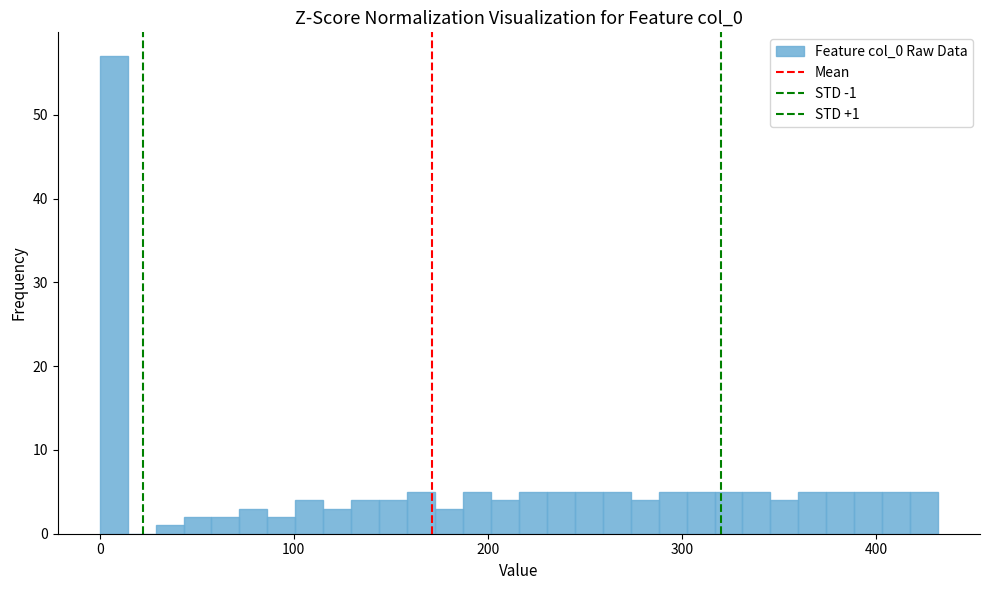

Read against the x-axis, roughly where is the centre of the tallest bar?

10